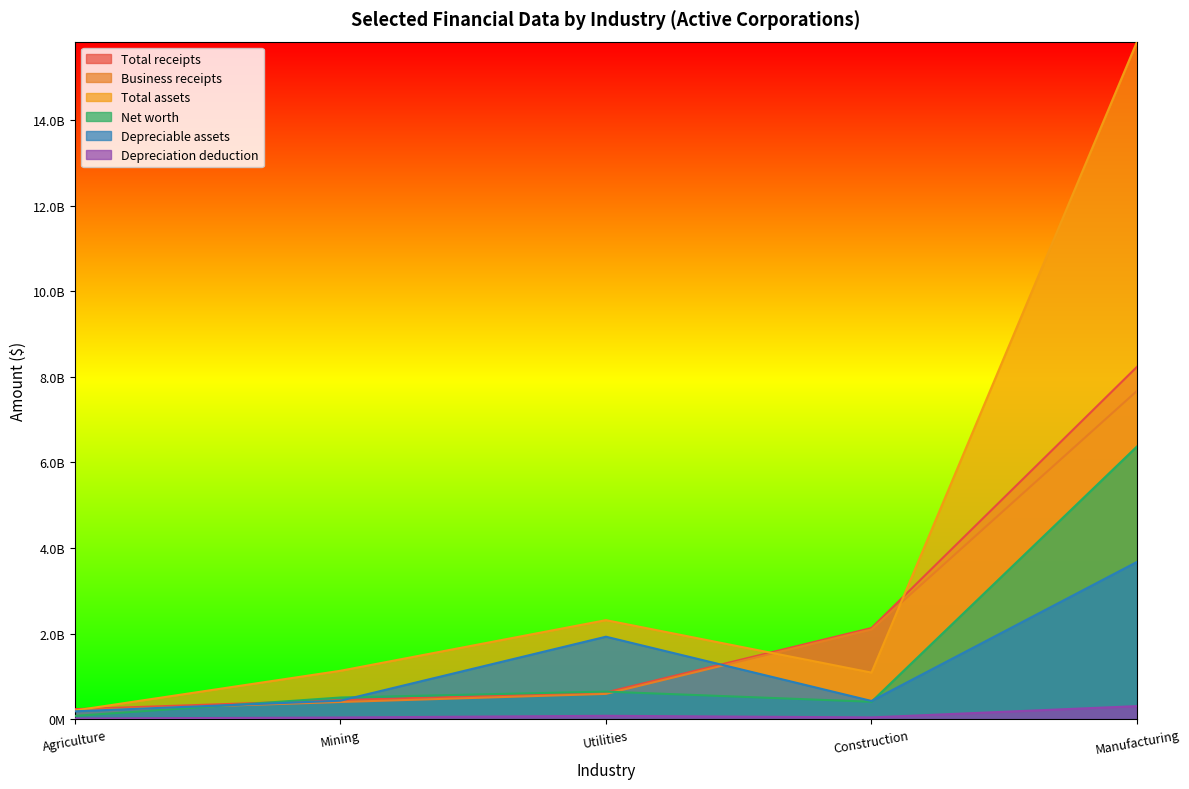

Read the Total assets value at Agriculture.

202422201